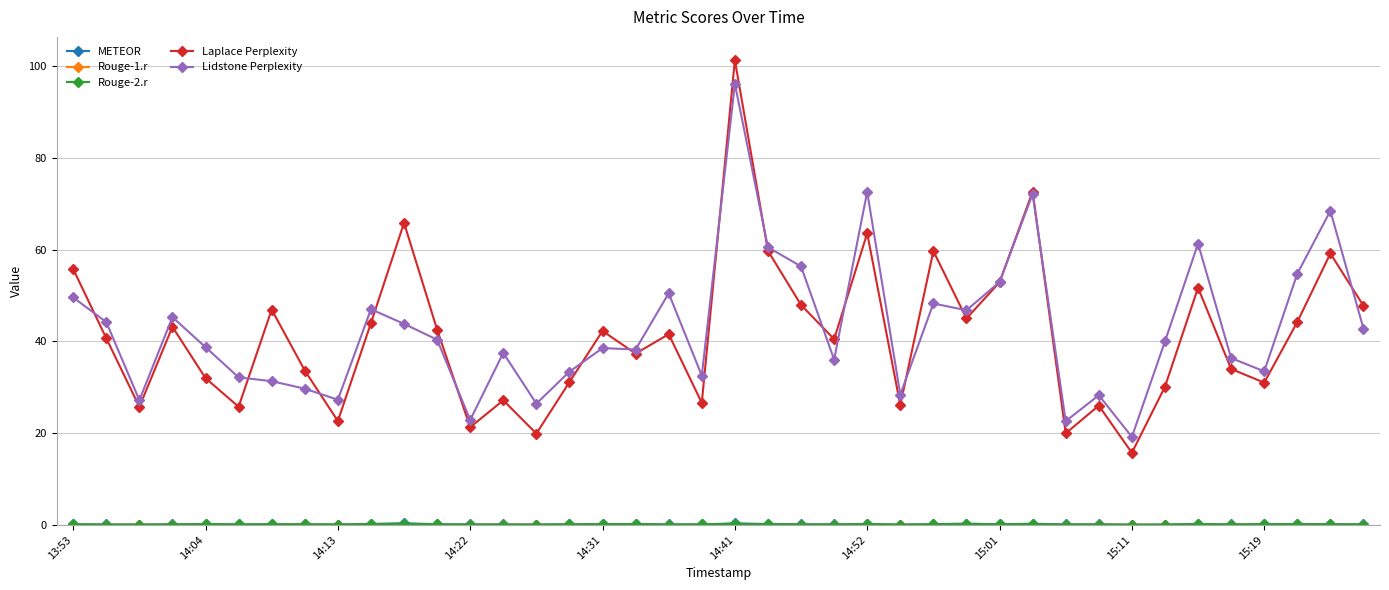

At how many categories does at least one series exceed 18?

40